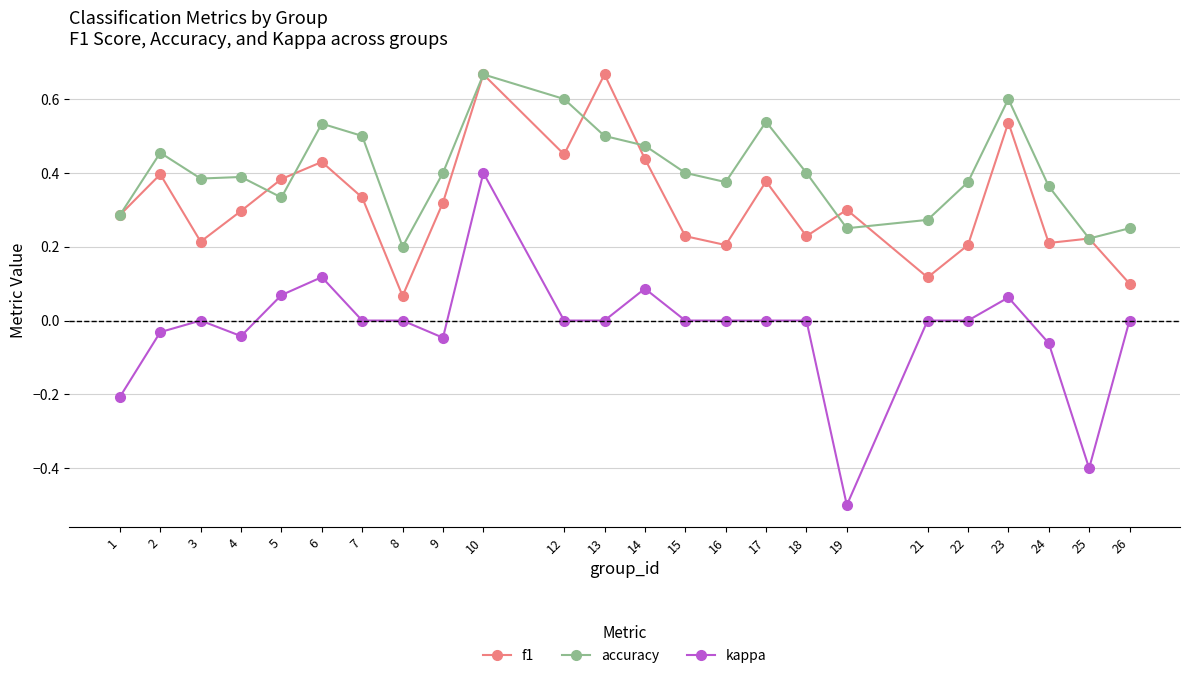

True or false: f1 and kappa intersect in this chart.

False